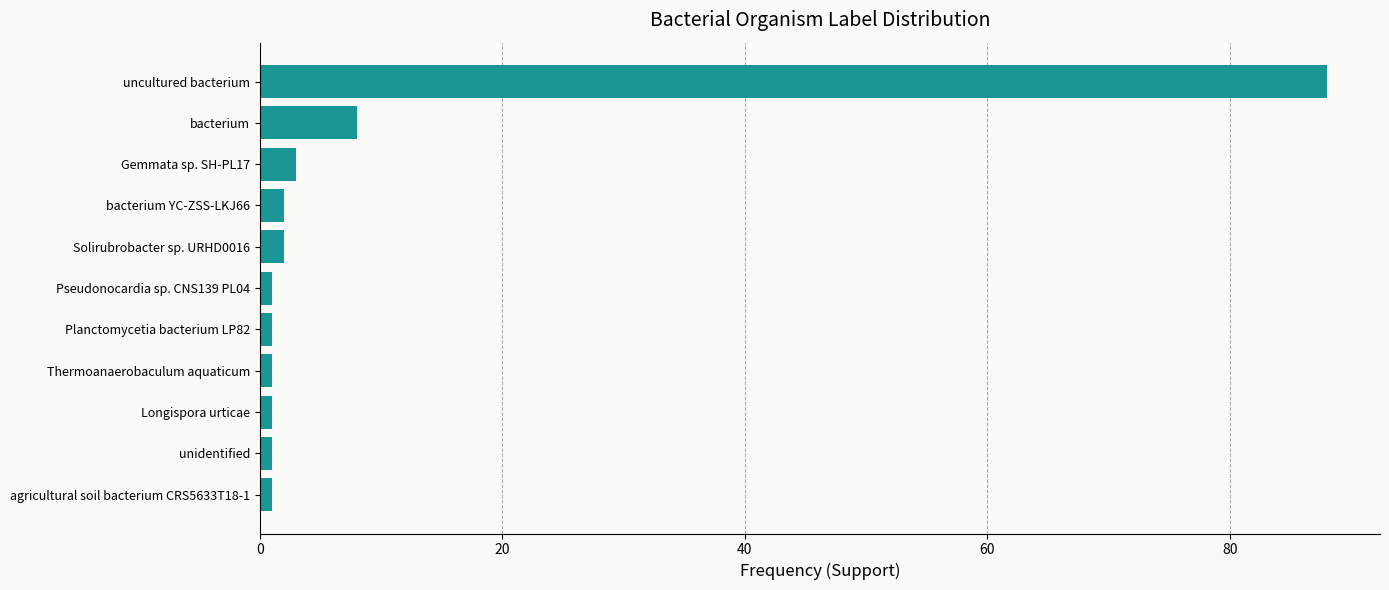

Where is the data nearest to the value 44?

bacterium